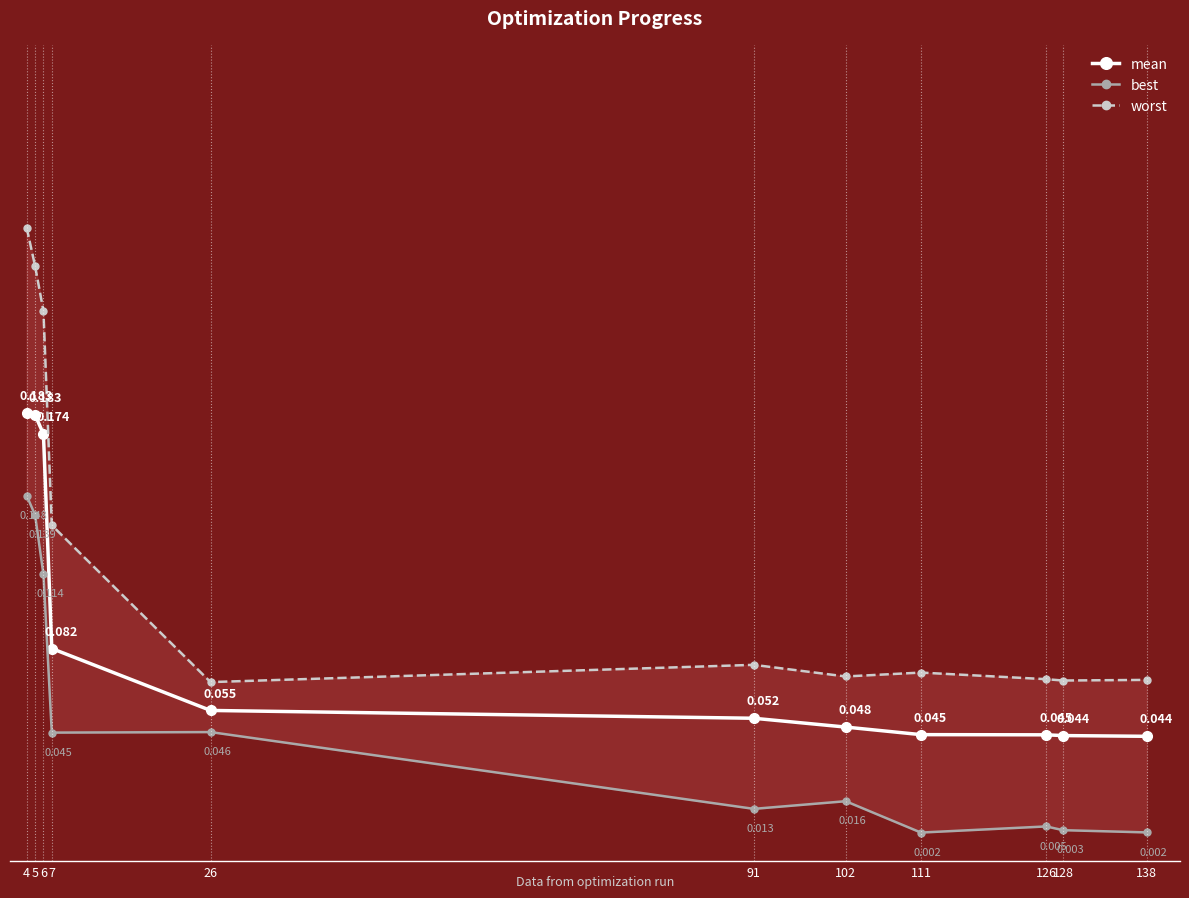

Which series has the widest spread of values?

worst